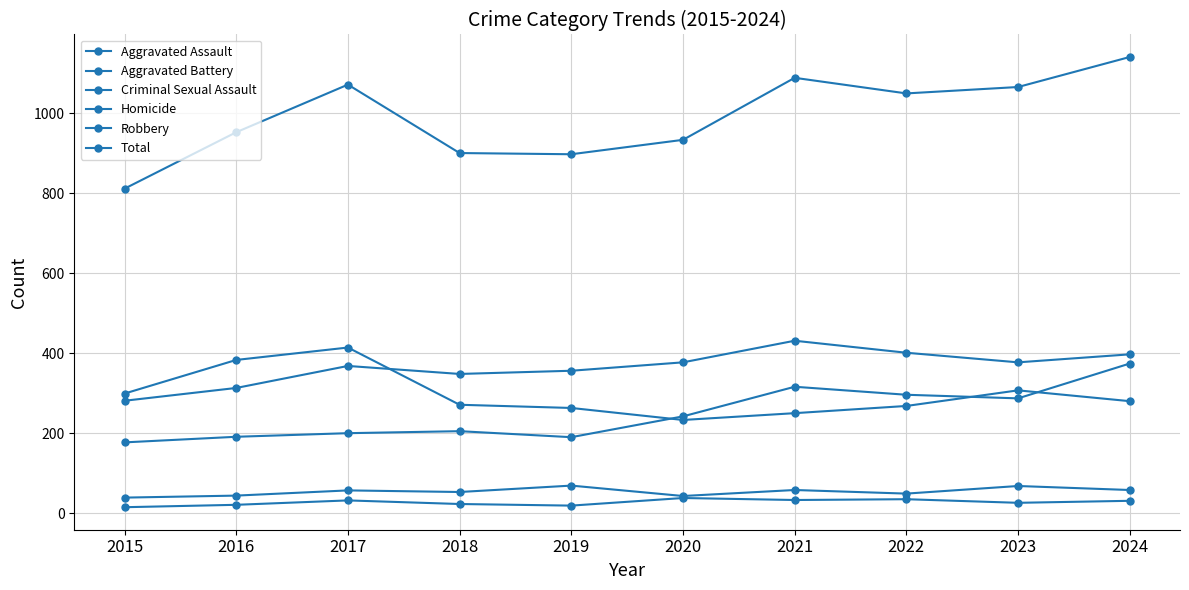

Rank the categories by Homicide value from highest to lowest.

2020, 2022, 2021, 2017, 2024, 2023, 2018, 2016, 2019, 2015